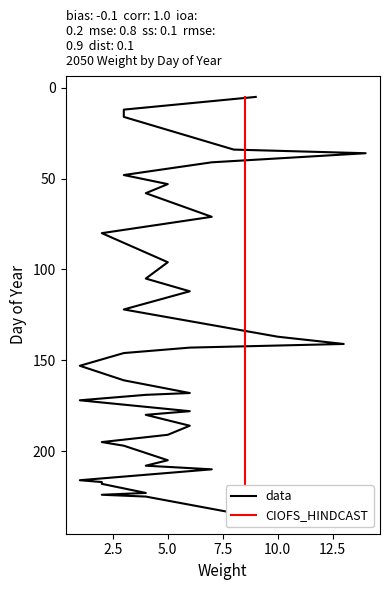

The CIOFS_HINDCAST series shows 336 at 27. True or false?

False